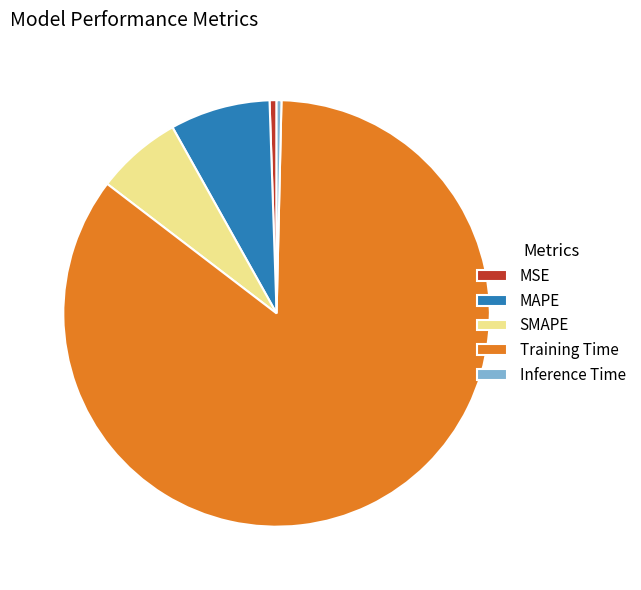

Count the number of slices in the pie.

5